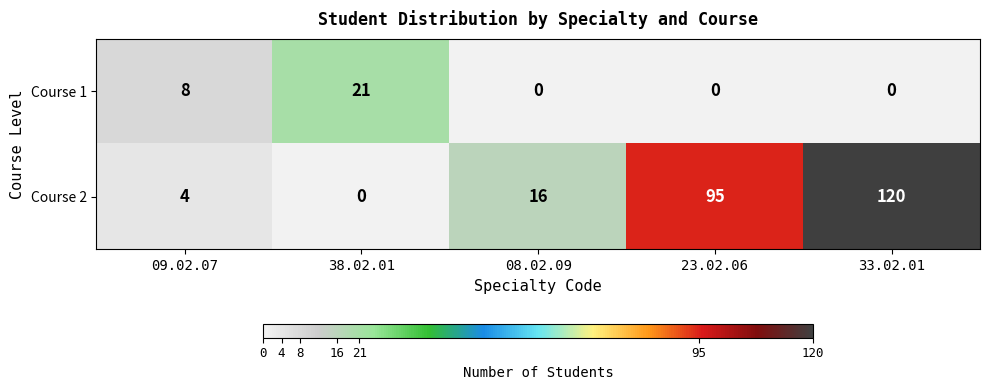

What is the difference between the second highest and second lowest values in the Course 1 series?

8